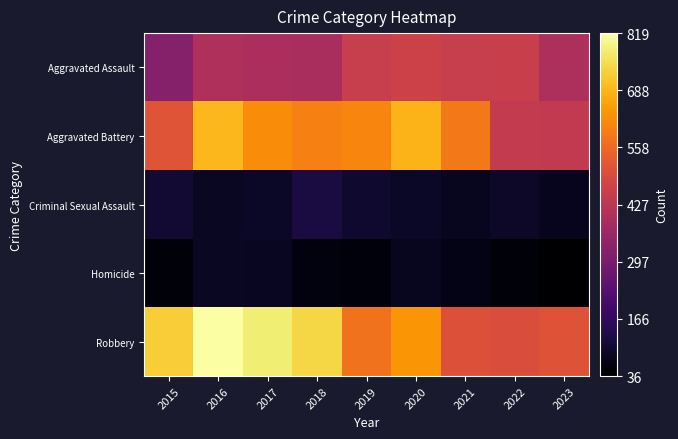

Which series changed the most between 2015 and 2018?

Aggravated Battery